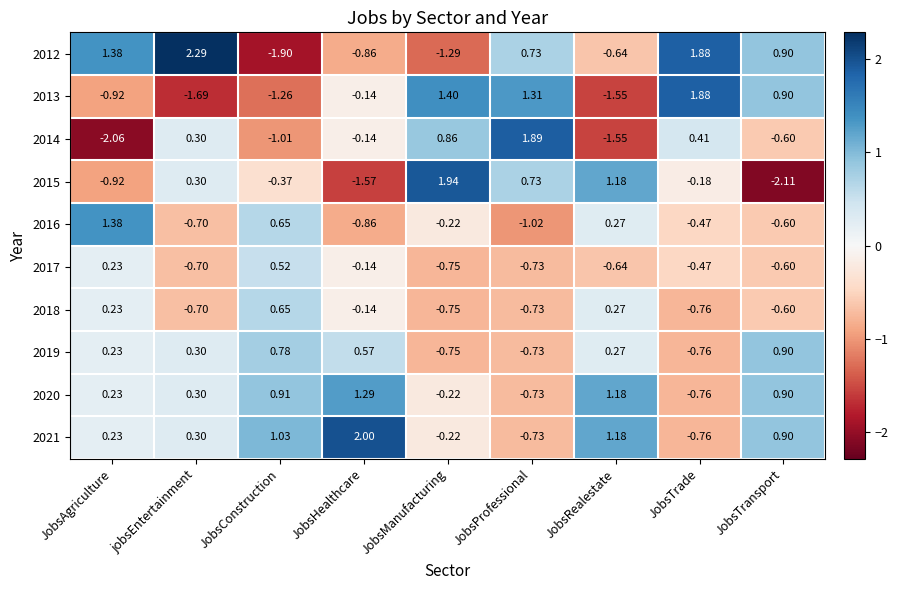

Which series has the widest spread of values?

2012